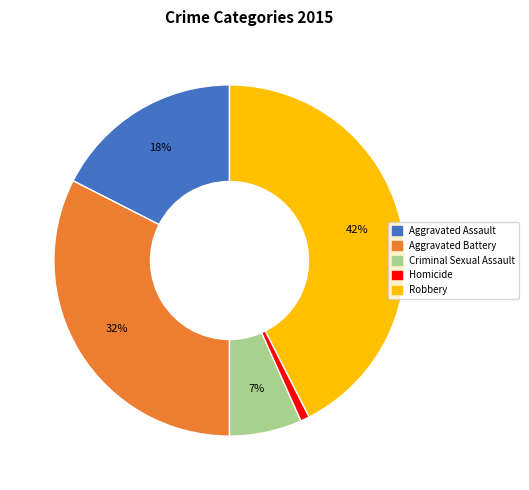

Is the sum of Homicide and Criminal Sexual Assault greater than half?

No